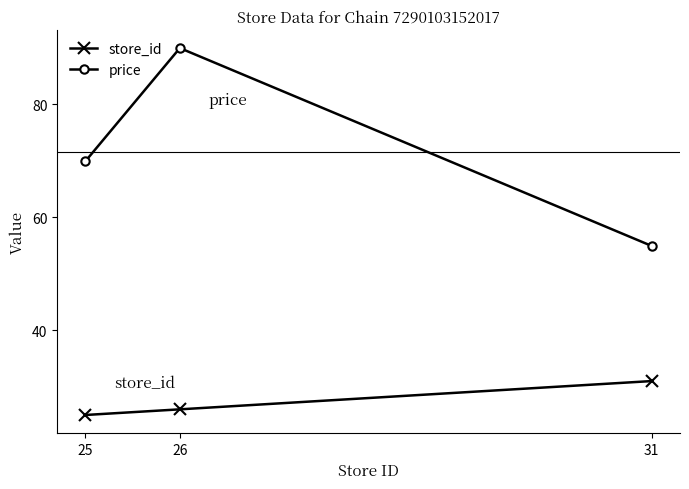

At which label does price first exceed 69?

25